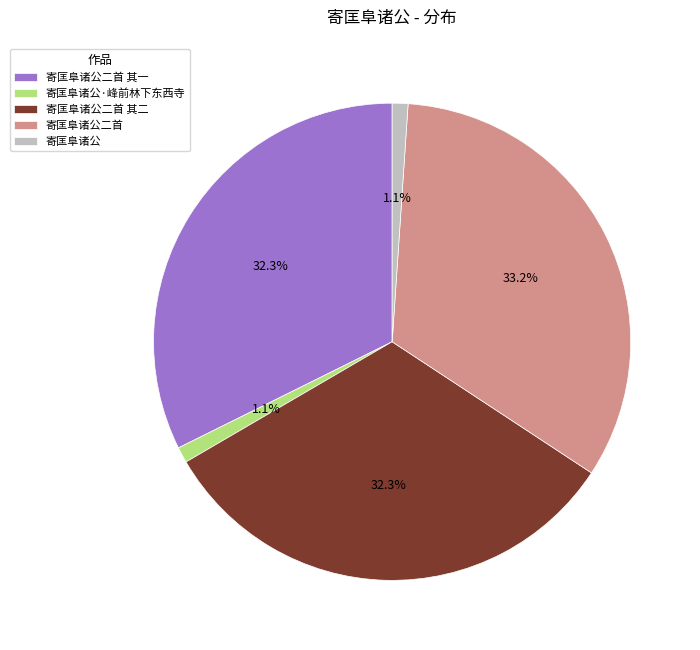

To the nearest percent, what percentage of the pie is 寄匡阜诸公·峰前林下东西寺?

1%